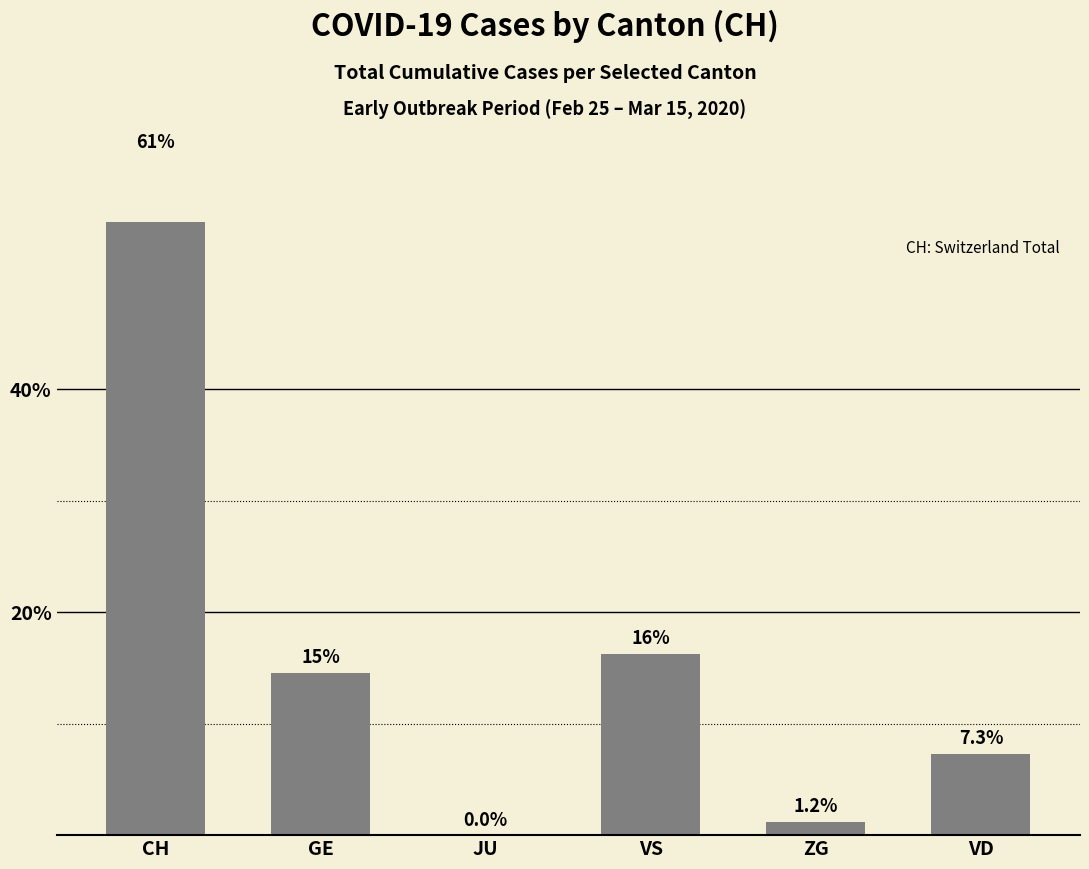

How many series are shown in this chart?

1